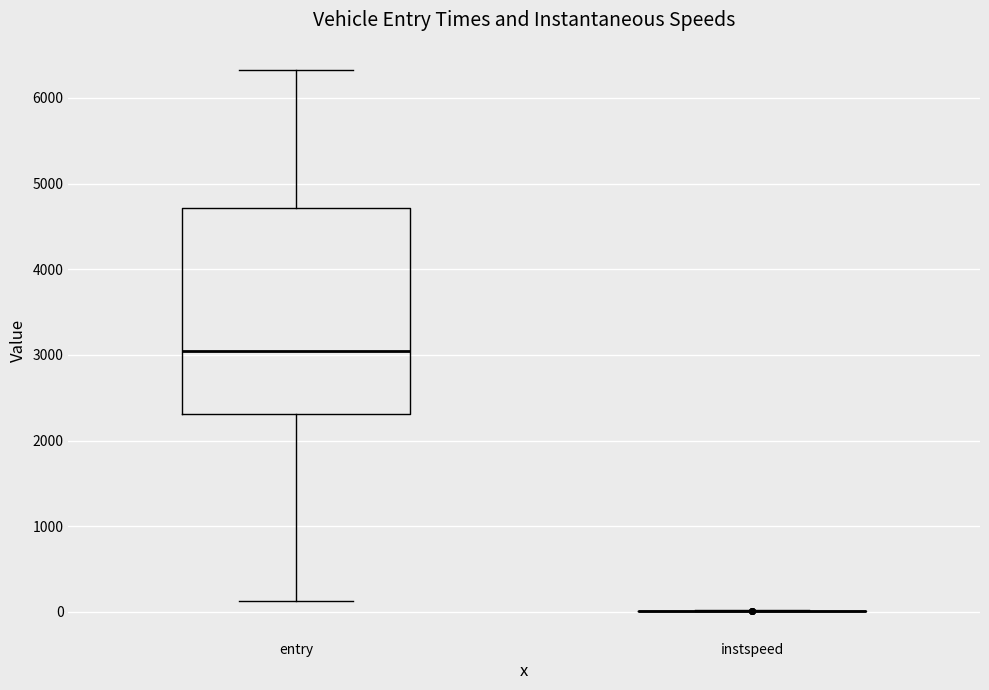

Reading left to right, read every box against the y-axis: the position of its median line, the range the box covers, and the ends of its whiskers. The values are not printed on the chart, so give them approximately, as read against the axis.

entry: median 3000, box 2300 to 4700, whiskers 100 to 6300
instspeed: box collapsed to a line at 0, whiskers 0 to 0